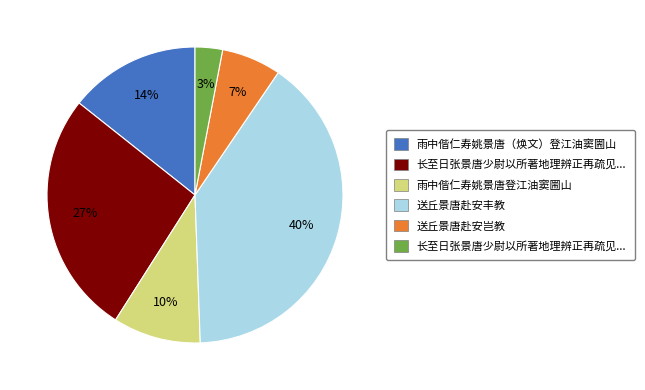

Is there any slice that represents more than half of the pie?

No